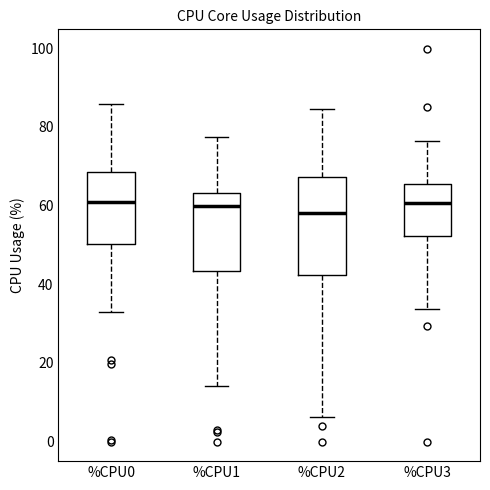

Reading left to right, transcribe this box plot: for each box, give where its median line is, the range the box spans, and where its two whiskers end, as read against the y-axis. The values are not printed on the chart, so give them approximately, as read against the axis.

%CPU0: median 62, box 50 to 68, whiskers 32 to 86
%CPU1: median 60, box 44 to 64, whiskers 14 to 78
%CPU2: median 58, box 42 to 68, whiskers 6 to 84
%CPU3: median 60, box 52 to 66, whiskers 34 to 76